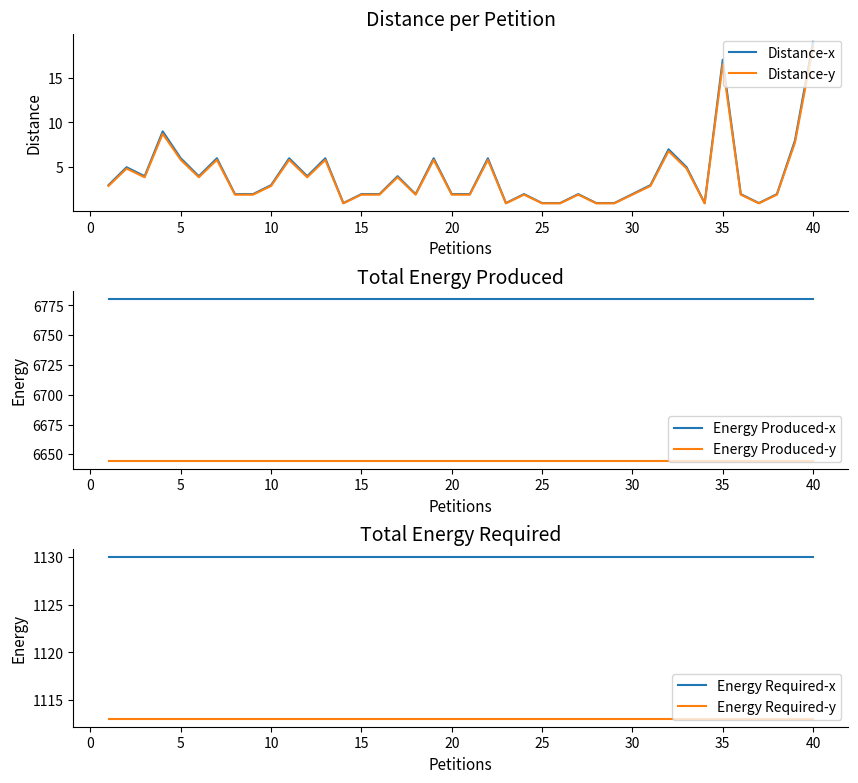

True or false: Energy Produced-y and Energy Produced-x cross at least once.

False